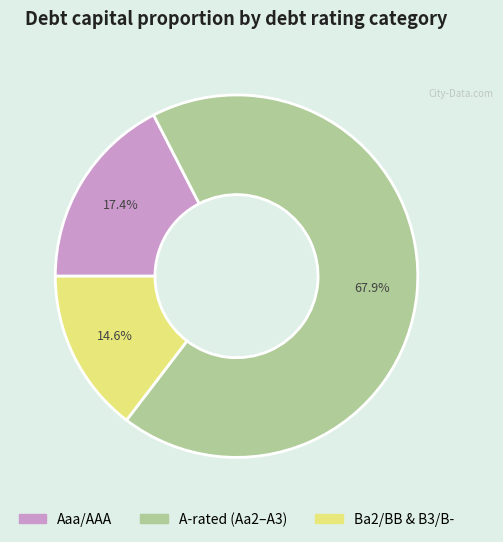

Does any single category account for the majority?

Yes